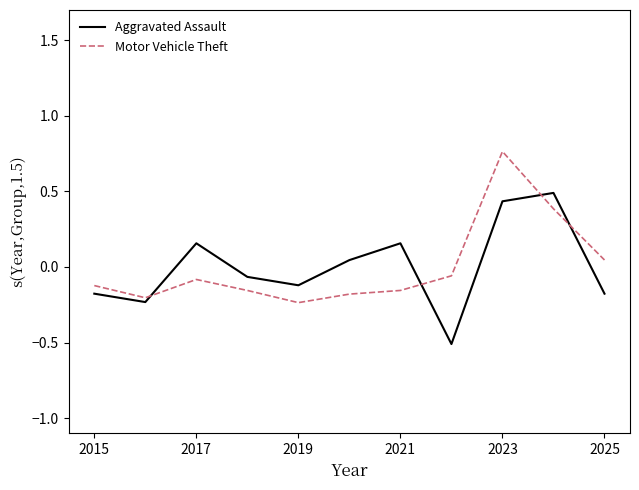

List the series in order of their peak value, highest first.

Motor Vehicle Theft, Aggravated Assault